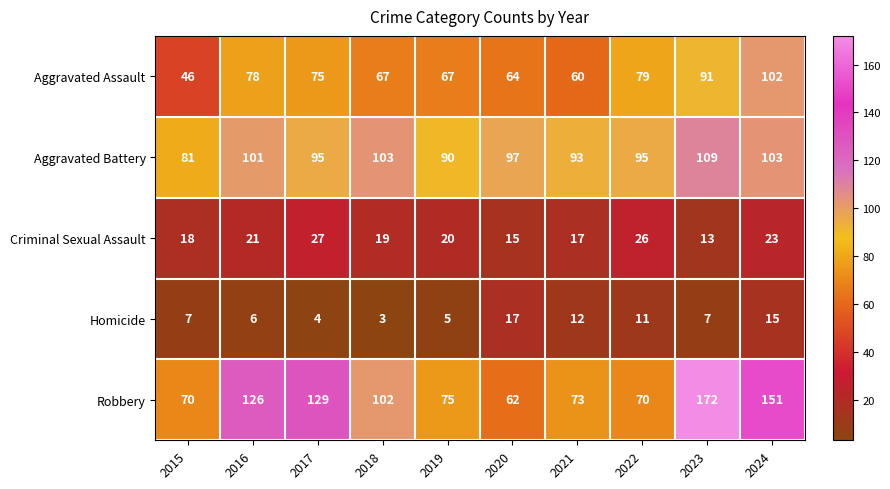

How many series are shown in this chart?

5